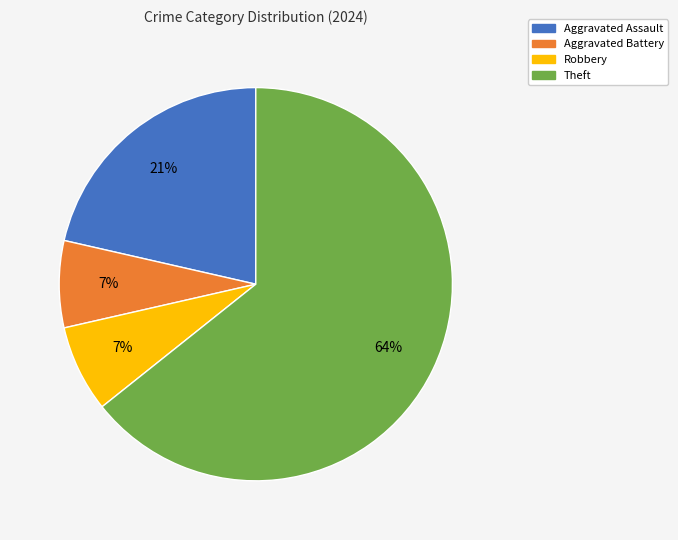

The Aggravated Battery slice represents 18% of the pie. True or false?

False